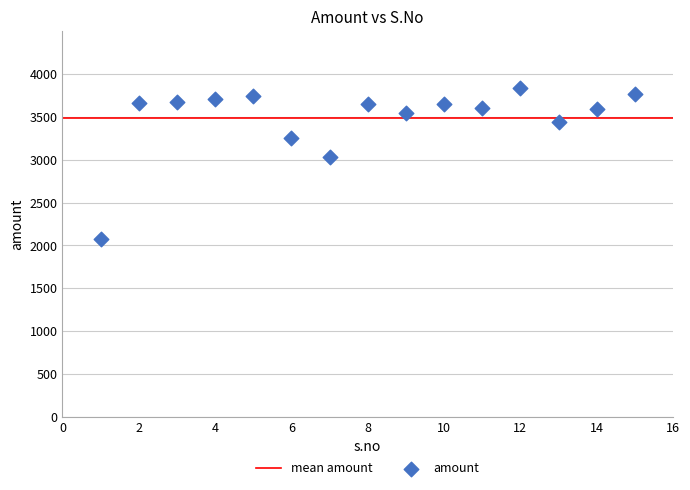

What Y value in the scatter plot is closest to 2958?

3038.0